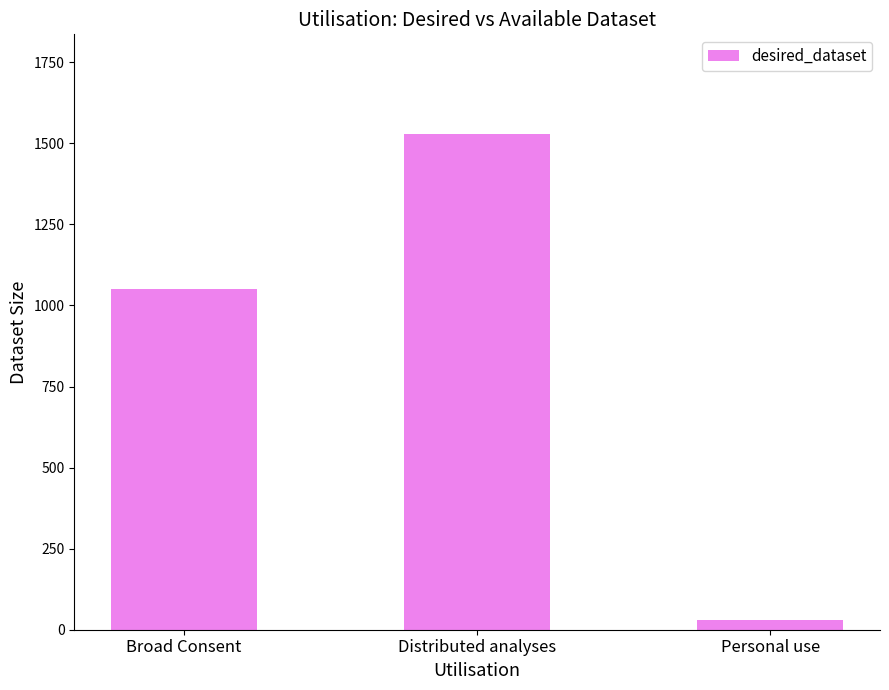

What is the label of the 3rd bar from the right?

Broad Consent